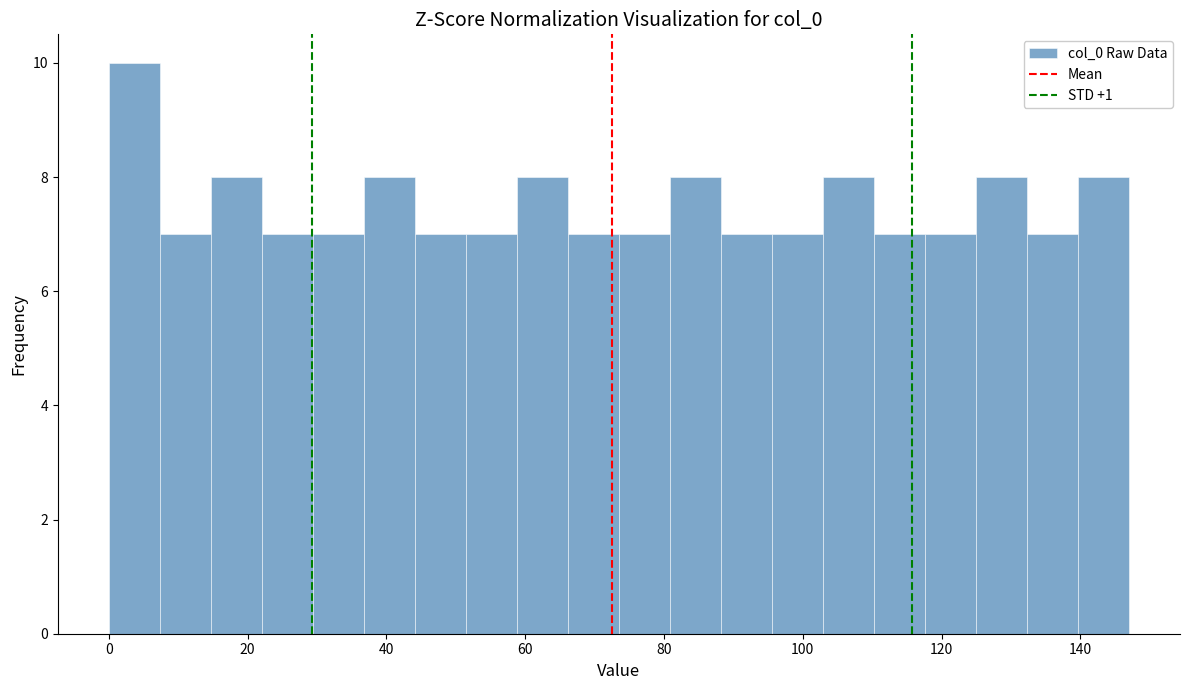

Read against the x-axis, roughly where is the centre of the tallest bar?

4